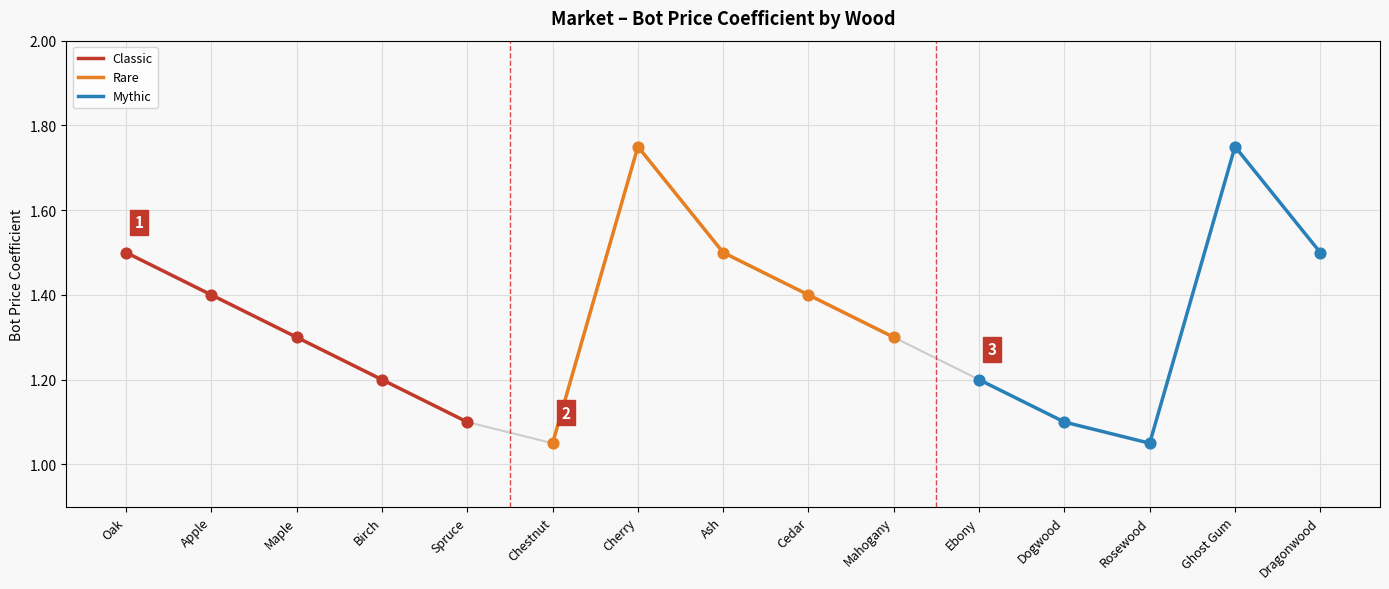

What value does the Classic series have at Spruce?

1.1